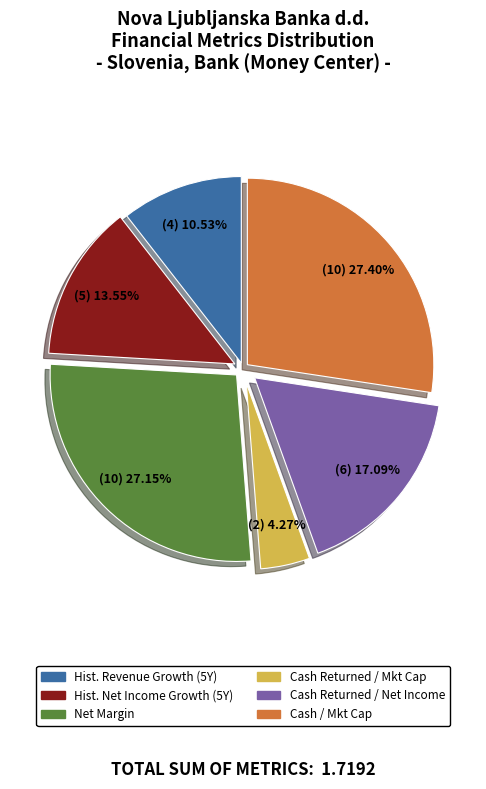

Is there any slice that represents more than half of the pie?

No